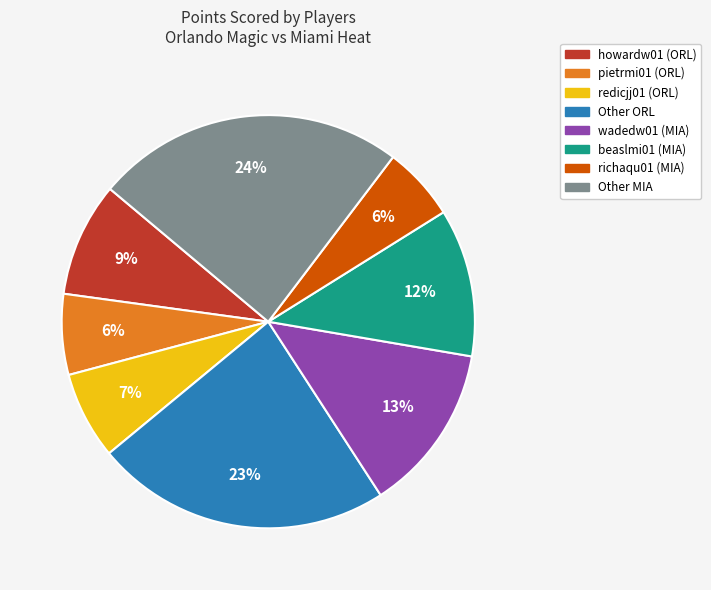

Is there any slice that represents more than half of the pie?

No